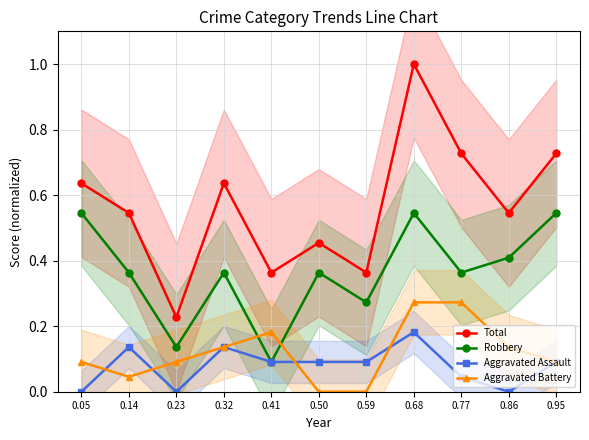

What is the value of the Aggravated Assault point at the 4th from the left?

0.1